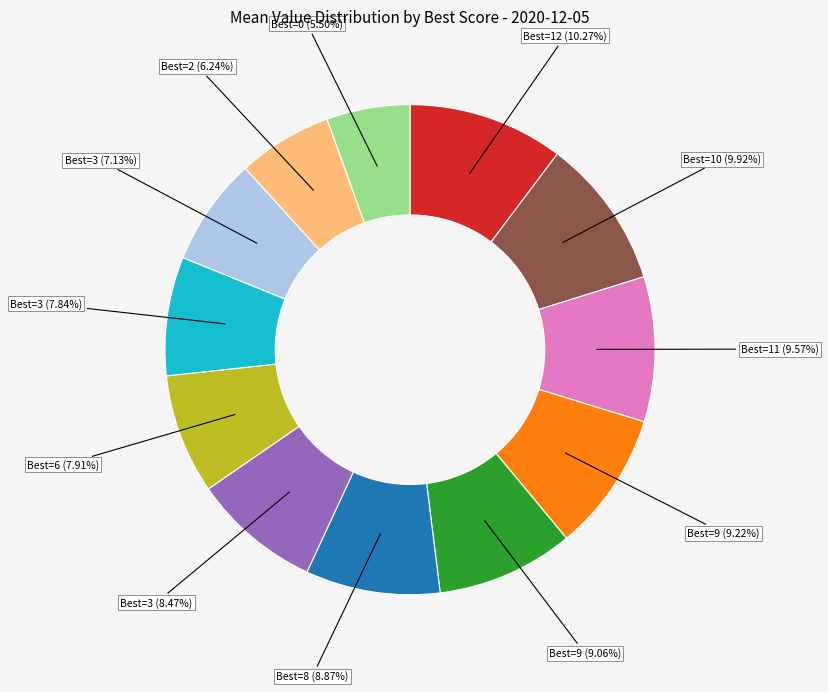

Is the sum of Best=11 (9.57%) and Best=3 (7.13%) greater than half?

No